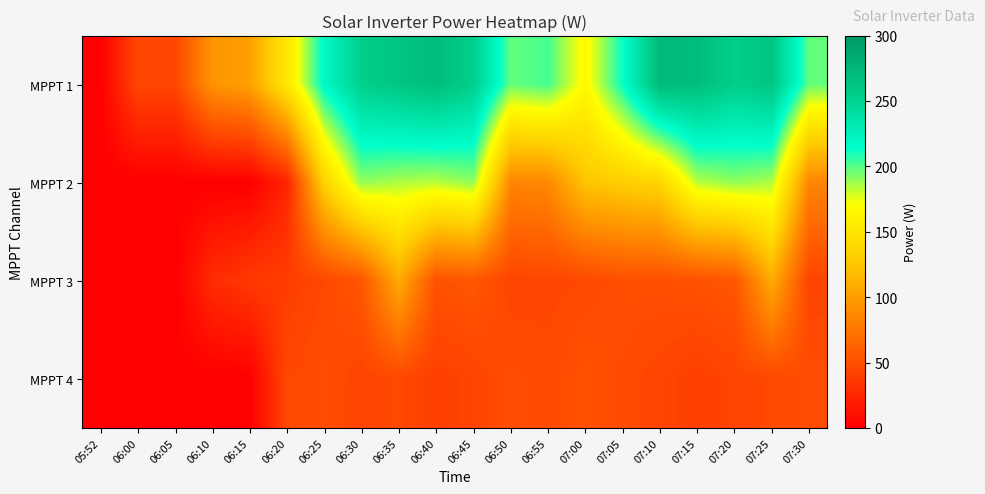

Count the number of categories in the chart.

20